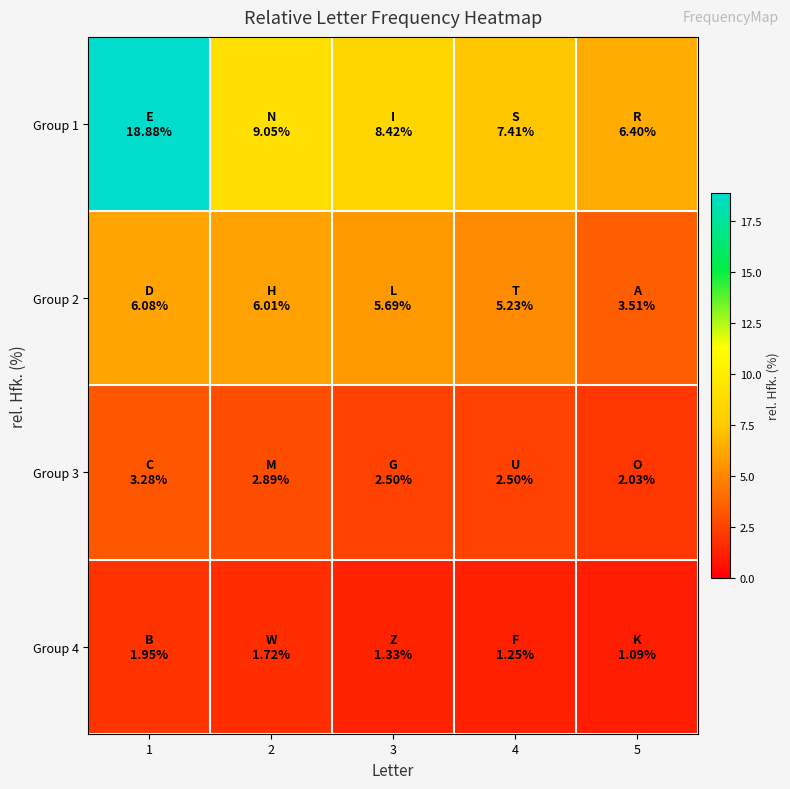

At how many categories does at least one series exceed 14?

1